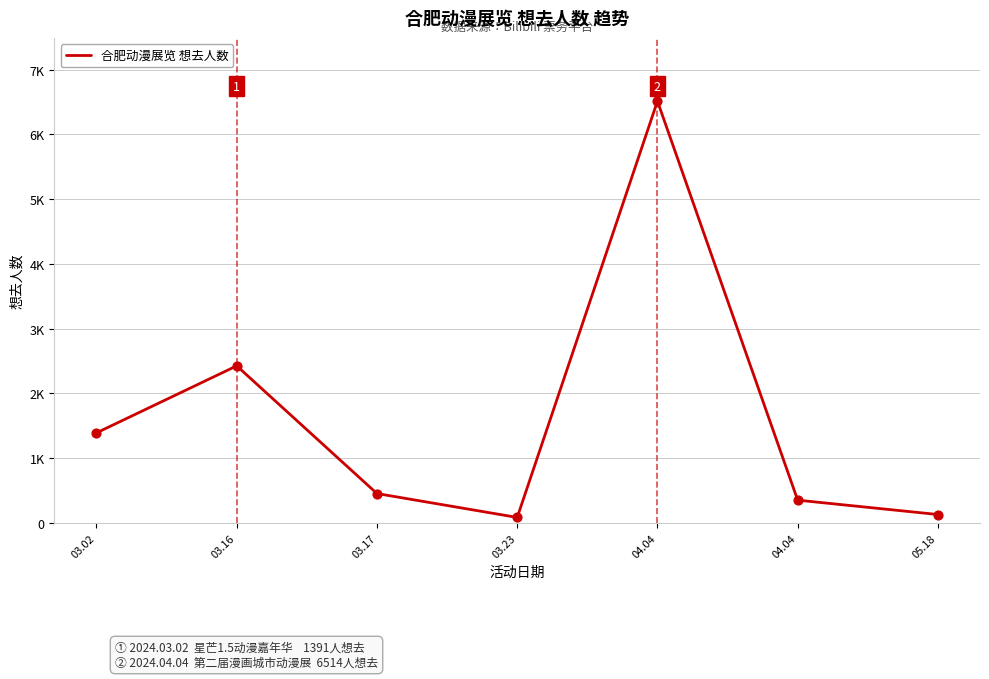

Is this an area chart (filled region under the line)?

No